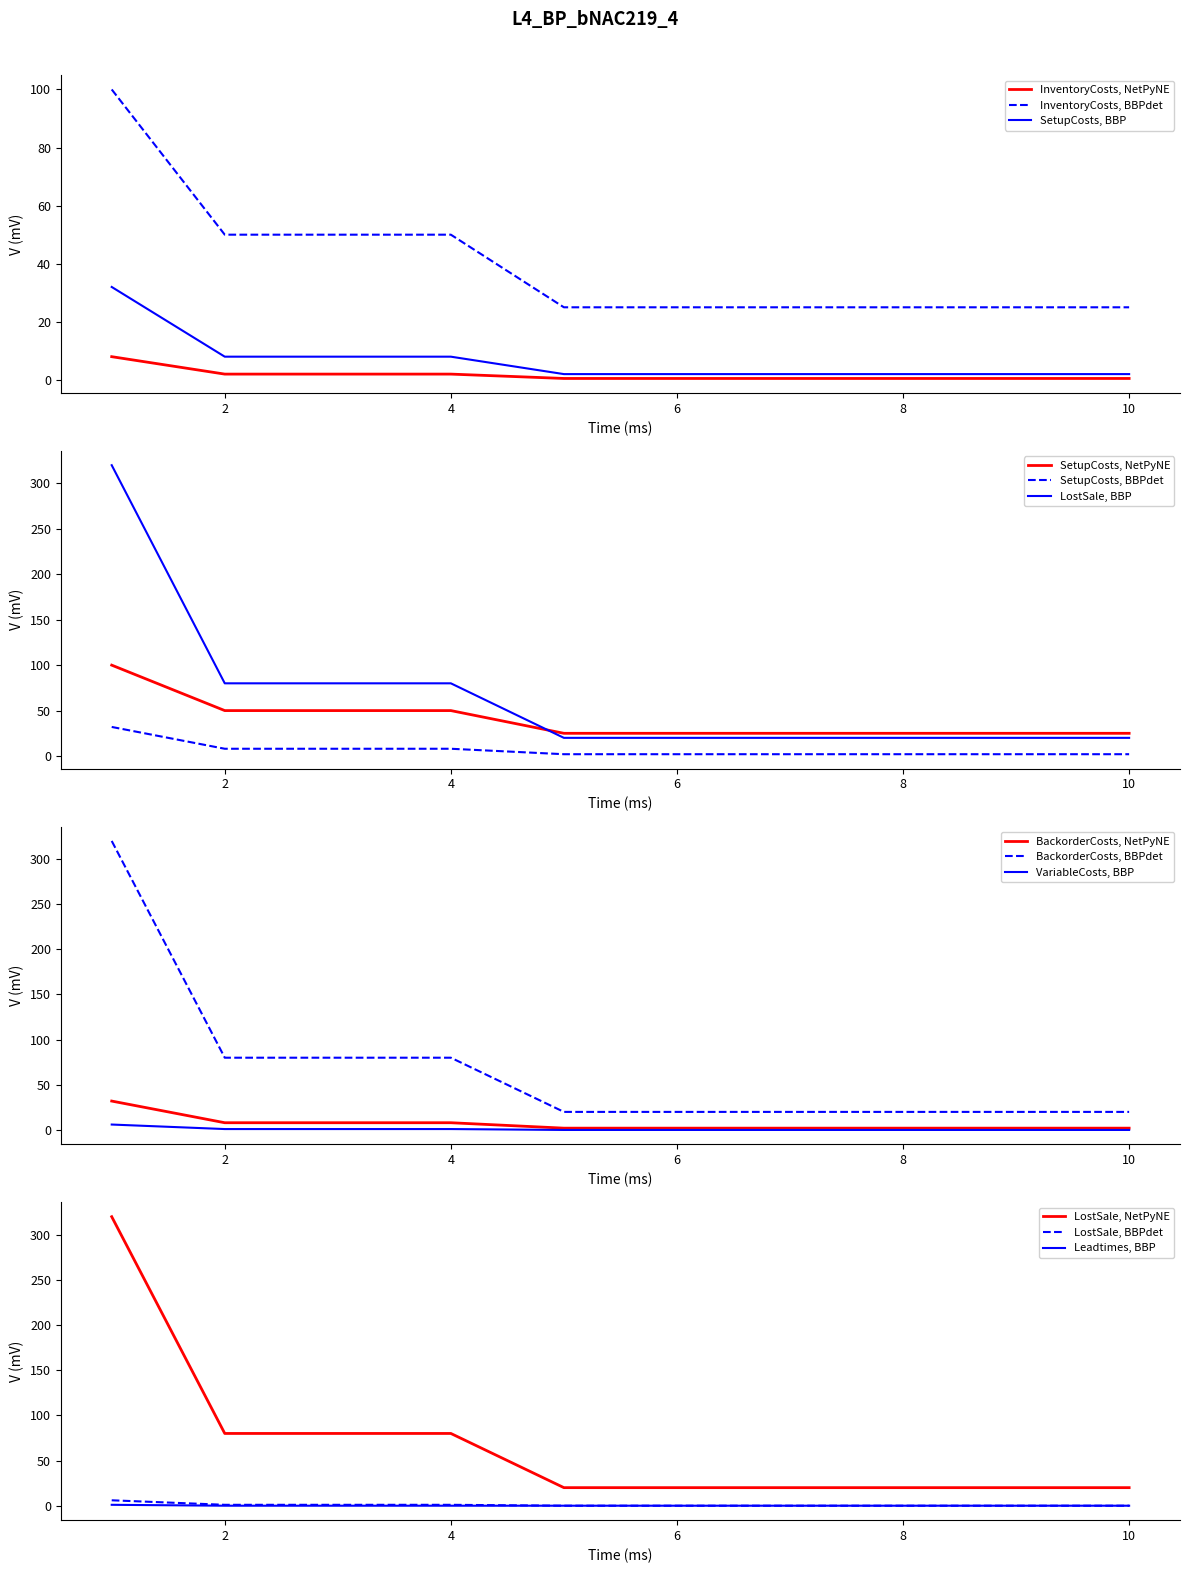

Does the chart have visible grid lines?

No